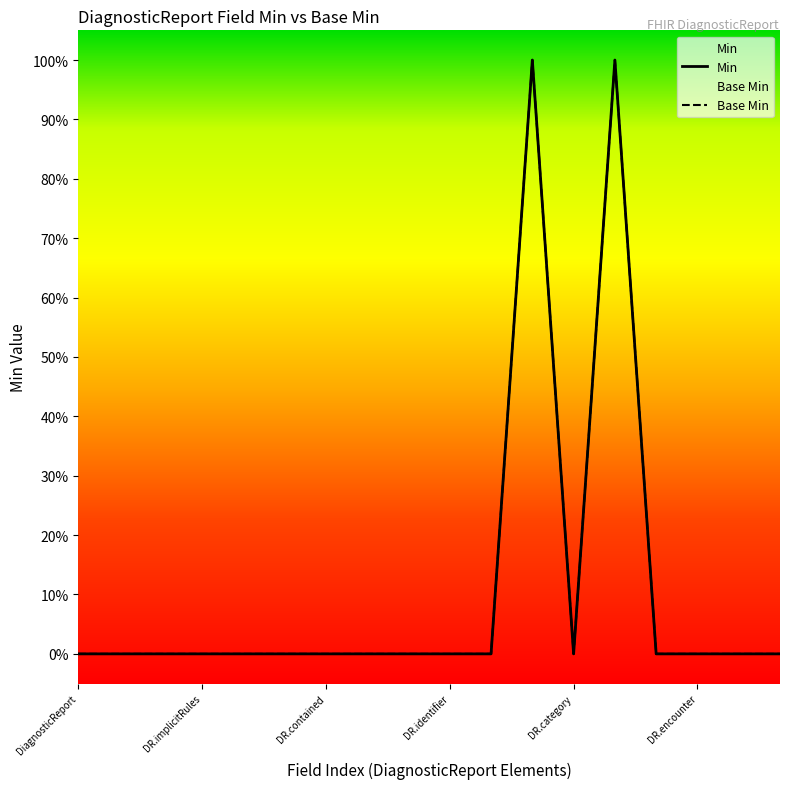

At which category does Min reach its first local peak?

DiagnosticReport.status